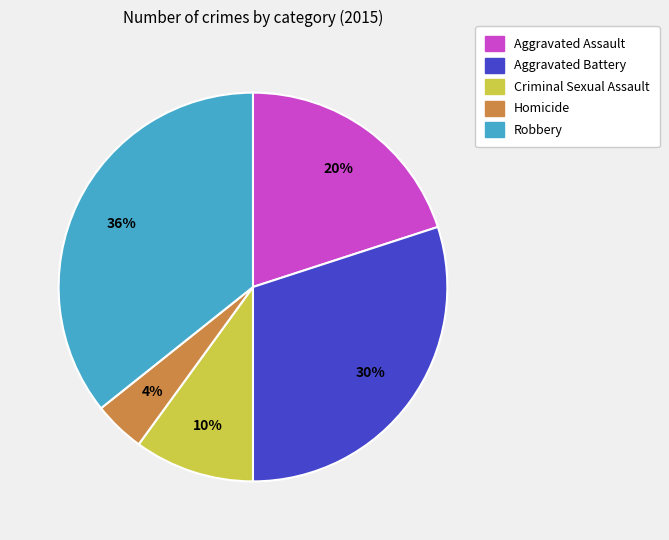

How many segments does this pie chart have?

5